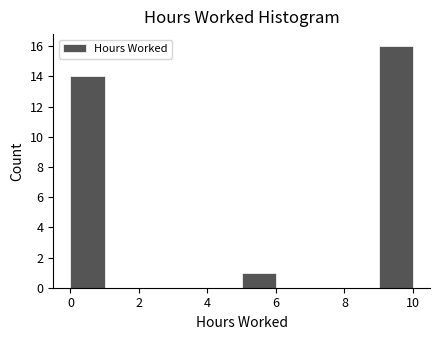

Reading left to right, transcribe this chart: for each bar, give the range it covers on the x-axis and its height. The values are not printed on the chart, so give them approximately, as read against the axis.

0 to 1: 14
1 to 2: 0
2 to 3: 0
3 to 4: 0
4 to 5: 0
5 to 6: 1
6 to 7: 0
7 to 8: 0
8 to 9: 0
9 to 10: 16